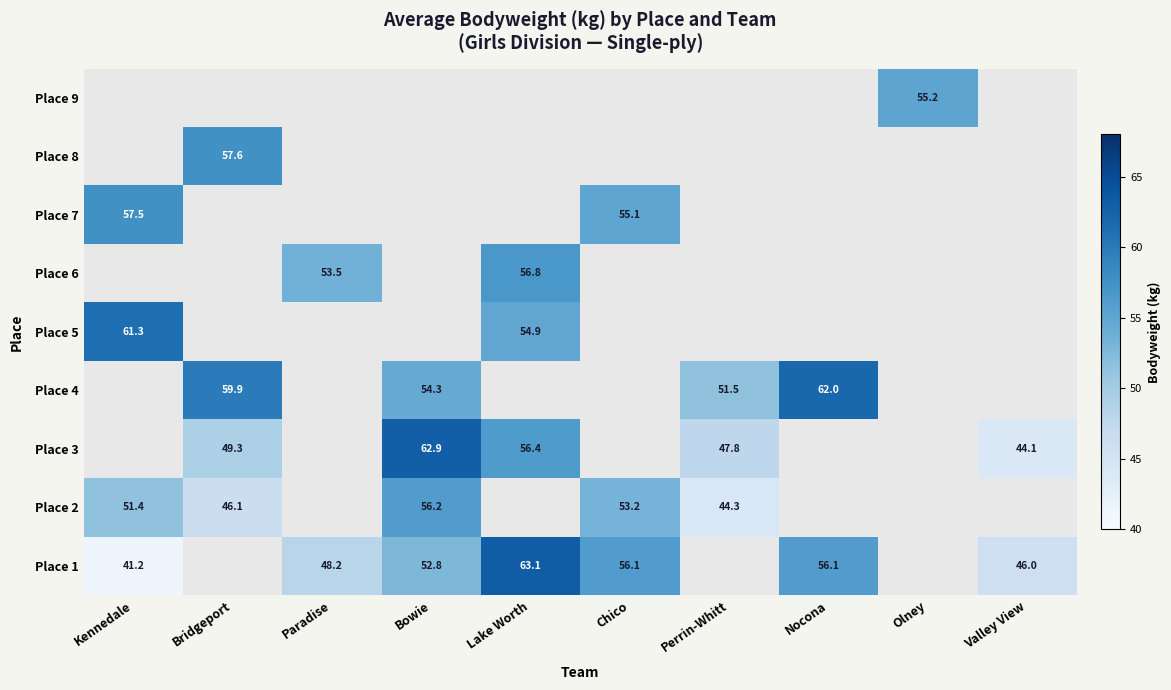

Is the value of Place 1 at Lake Worth greater than the value of Place 7 at Chico?

Yes